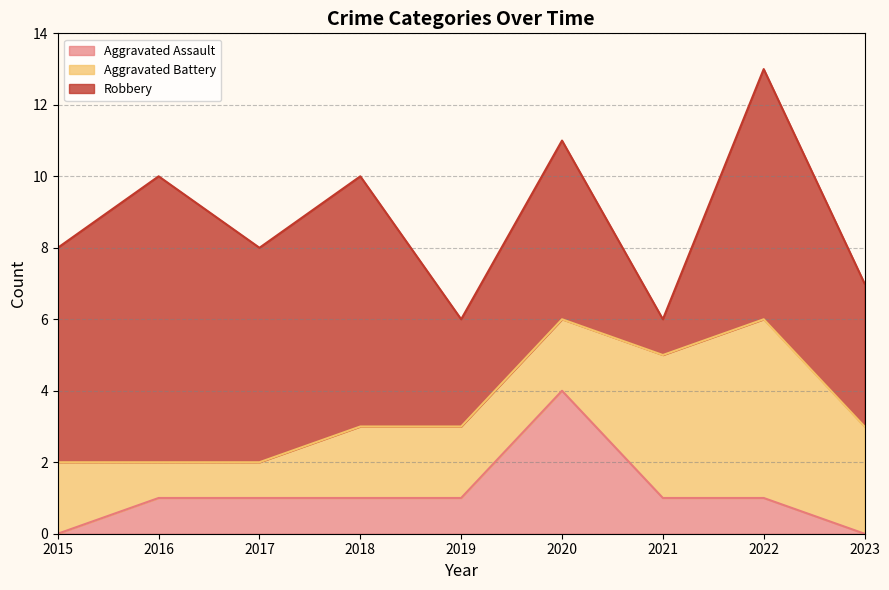

Between 2018 and 2019, which series saw the biggest shift?

Robbery